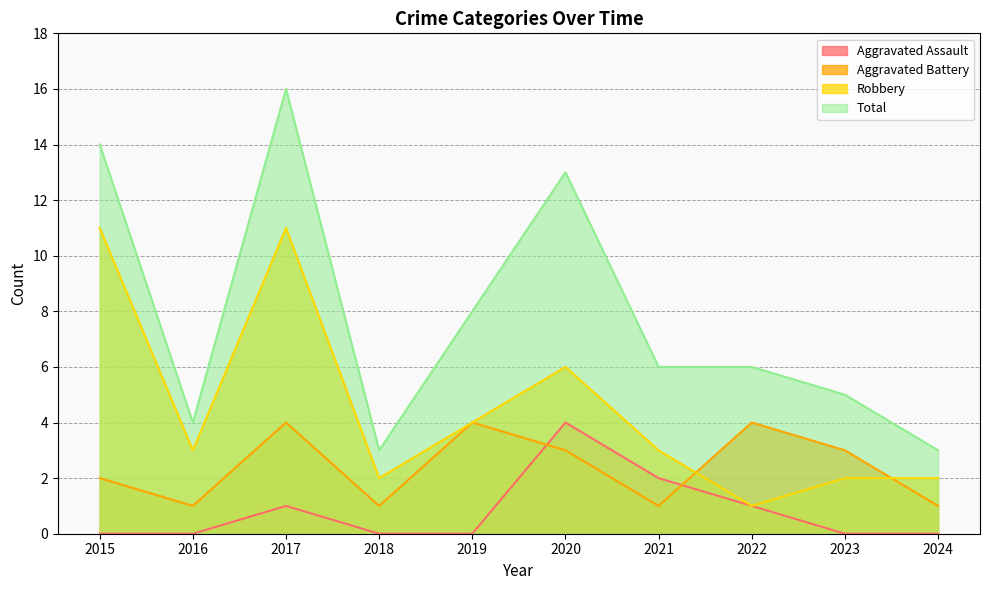

Count the number of data series in this chart.

4